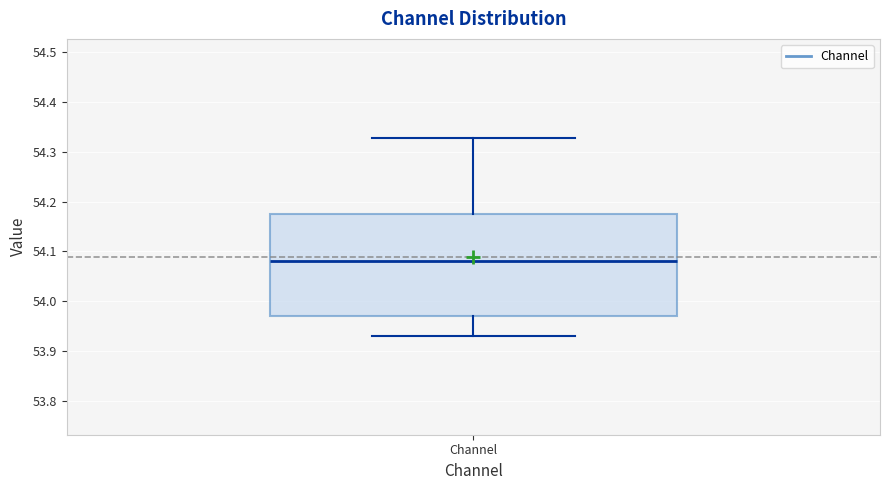

Read this box plot against the y-axis: the position of the median line, the range covered by the box, and the ends of both whiskers. The values are not printed on the chart, so give them approximately, as read against the axis.

median 54.08, box 53.97 to 54.17, whiskers 53.93 to 54.33